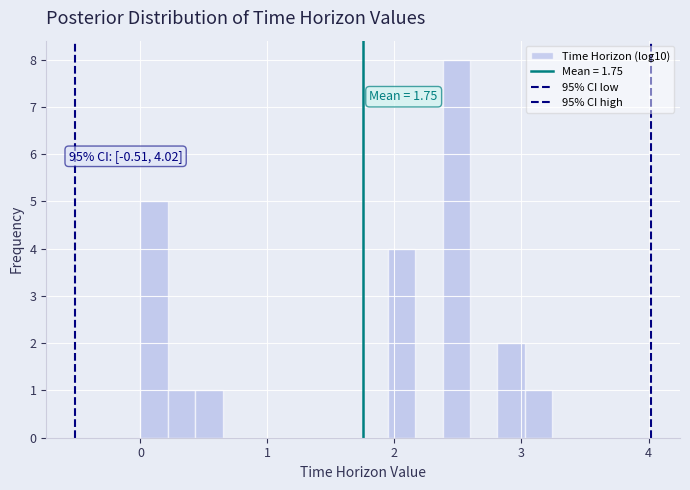

Around what value on the x-axis is the tallest bar? Give the approximate position of its centre, as read against the axis.

2.5